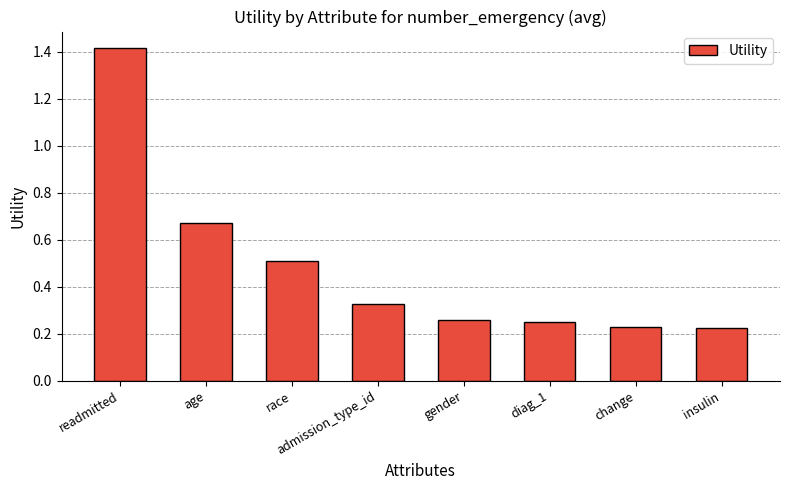

What position from the right is age?

7